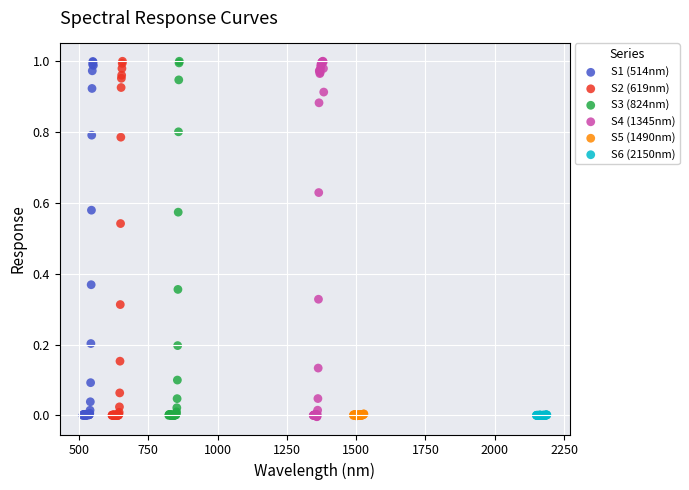

What are all the series names shown in the legend?

S1 (514nm), S2 (619nm), S3 (824nm), S4 (1345nm), S5 (1490nm), S6 (2150nm)